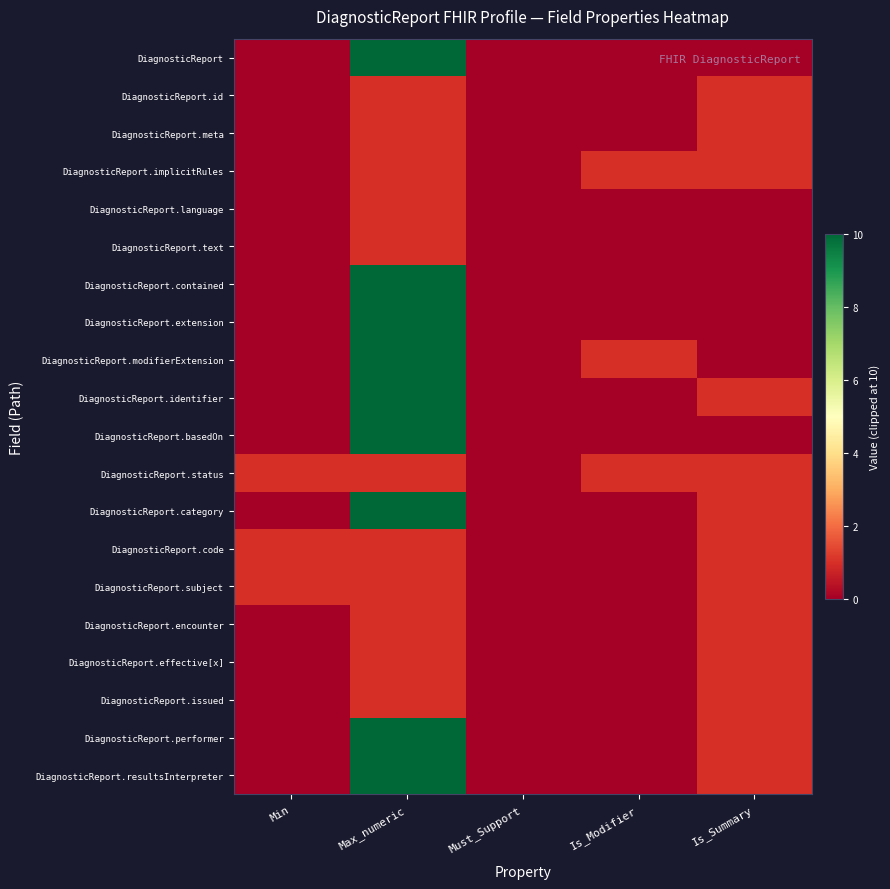

At which category does the chart reach its minimum across all series?

Min